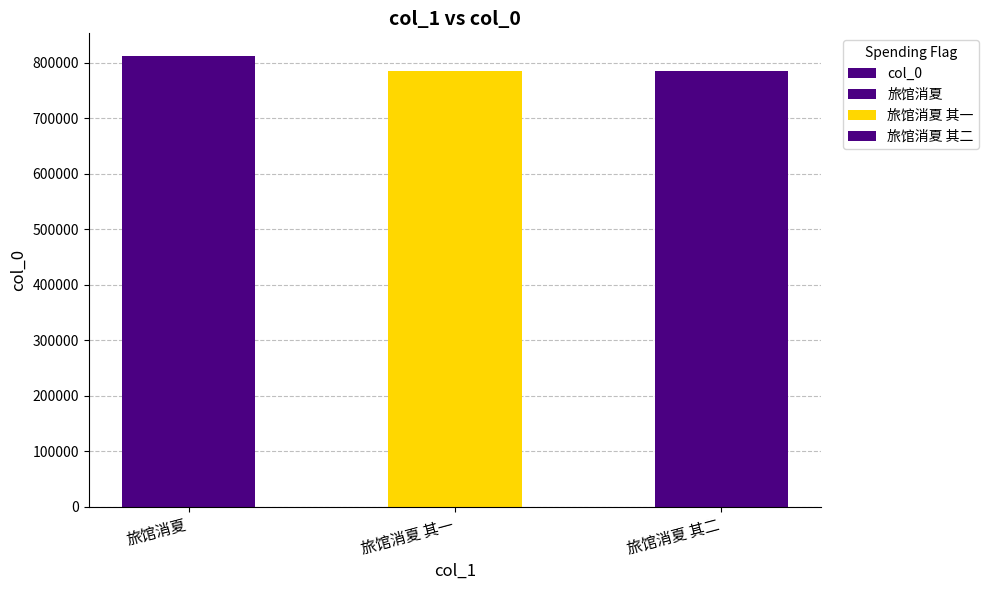

List the labels in order of value, largest first.

旅馆消夏, 旅馆消夏 其二, 旅馆消夏 其一